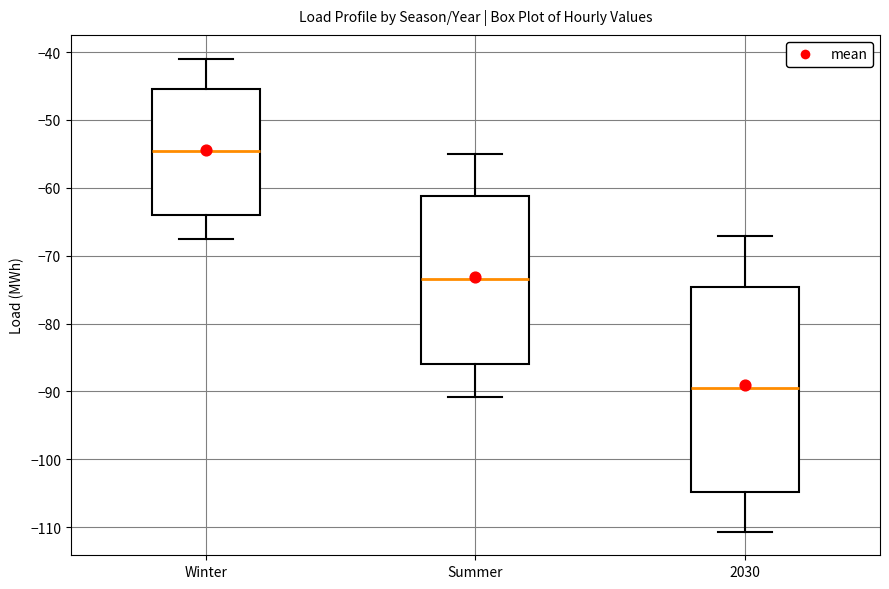

Reading left to right, read every box against the y-axis: the position of its median line, the range the box covers, and the ends of its whiskers. The values are not printed on the chart, so give them approximately, as read against the axis.

Winter: median -55, box -64 to -46, whiskers -68 to -41
Summer: median -73, box -86 to -61, whiskers -91 to -55
2030: median -90, box -105 to -75, whiskers -111 to -67